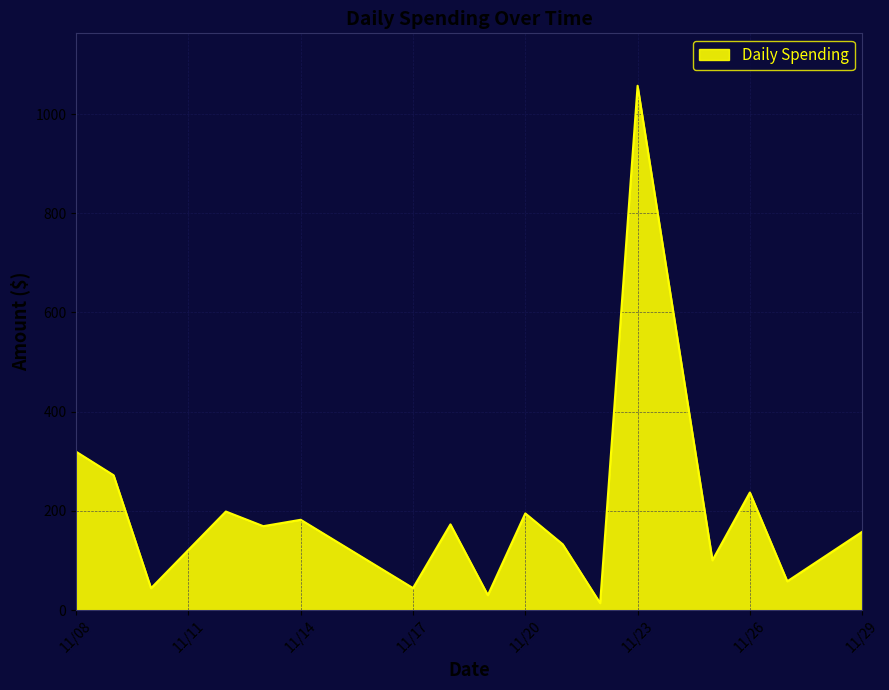

What is the average value?

198.9